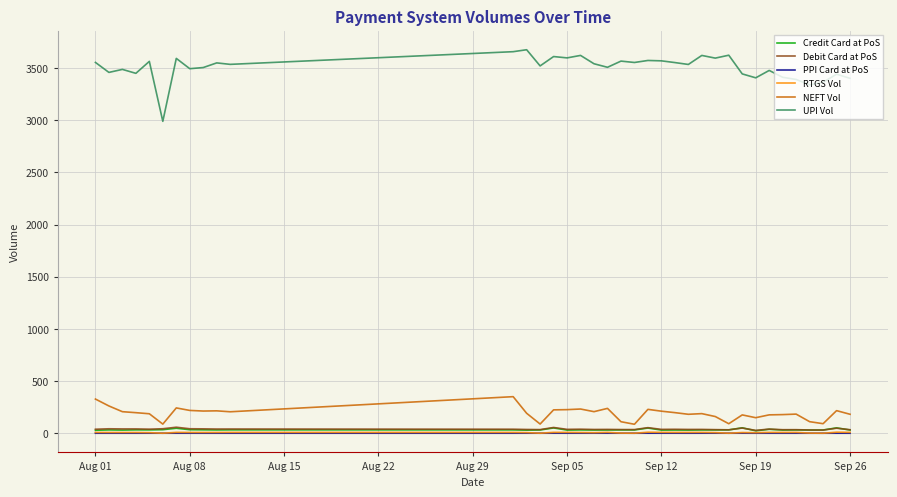

True or false: NEFT Vol and PPI Card at PoS cross at least once.

False